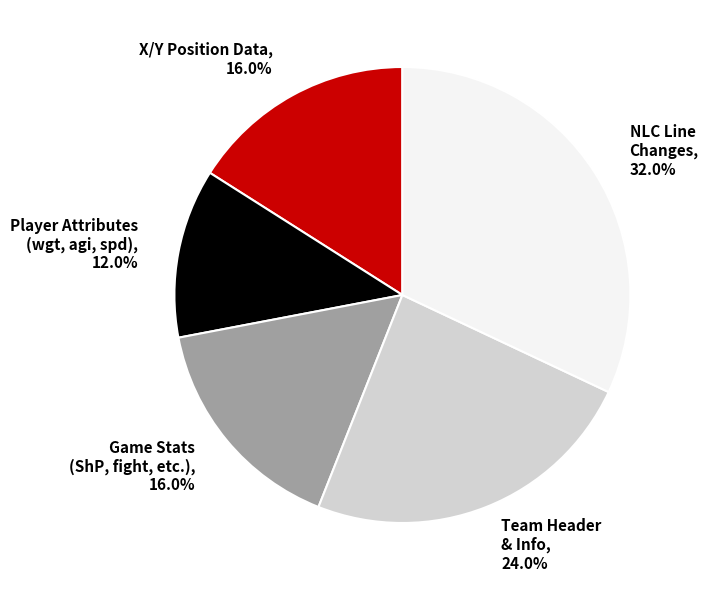

What is the smallest slice in the pie chart?

Player Attributes (wgt, agi, spd), 12.0%